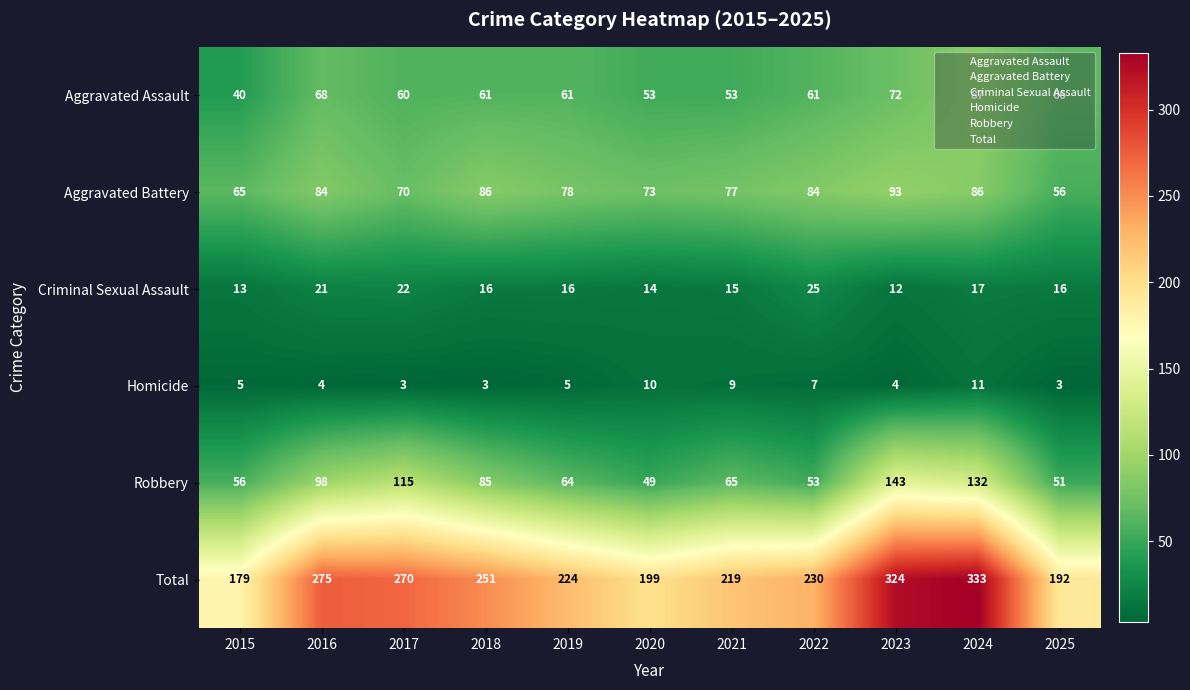

What is the total value across all series at 2025?

384